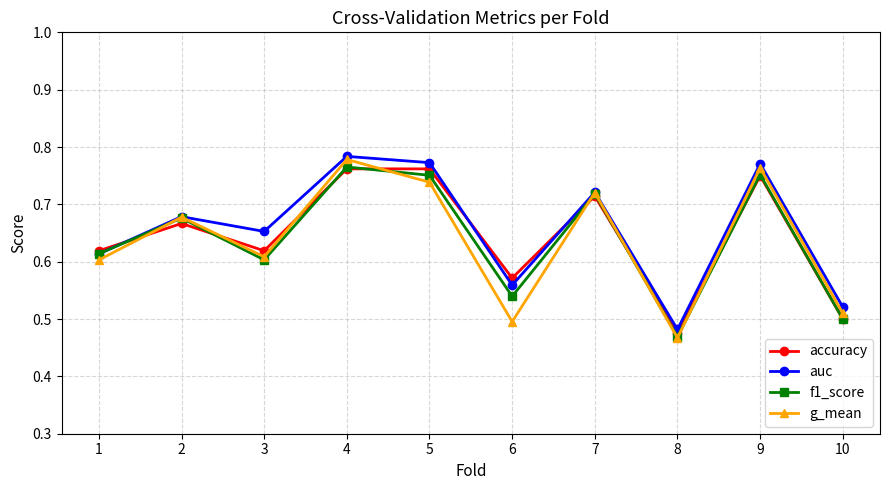

At which category is the sum across all series the highest?

4